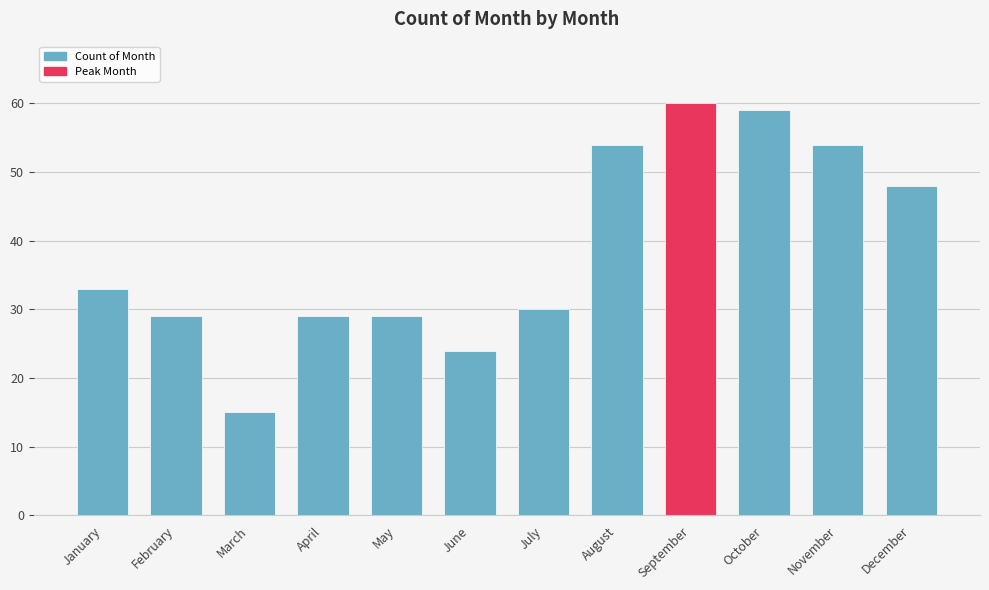

Reading left to right, transcribe all the data shown in this chart.

33	29	15	29	29	24	30	54	60	59	54	48